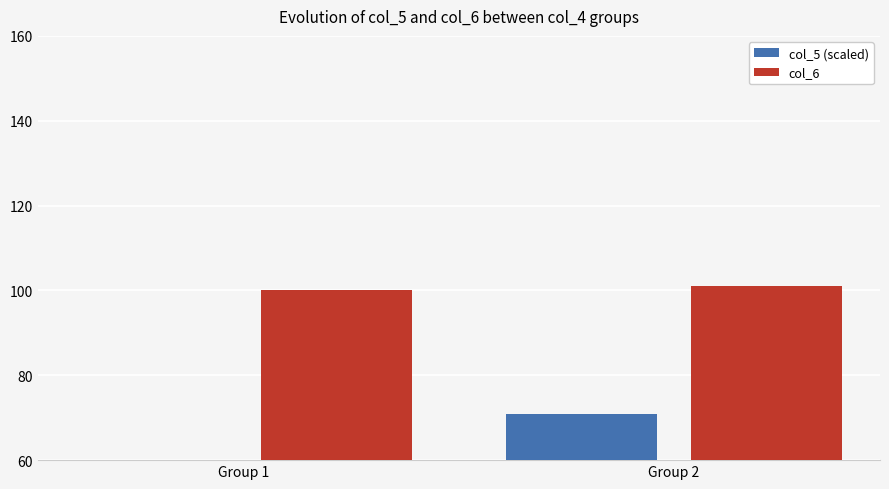

Reading right to left, transcribe all the data shown in this chart.

col_5 (scaled): 70.8	45.6
col_6: 101.0	100.2